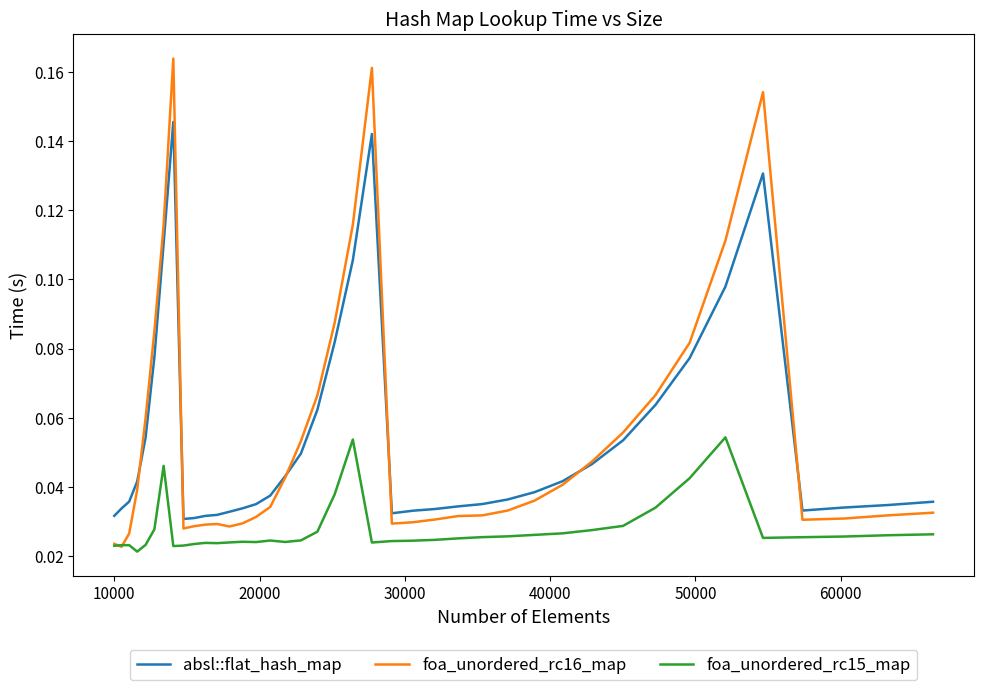

True or false: foa_unordered_rc15_map and absl::flat_hash_map cross at least once.

False